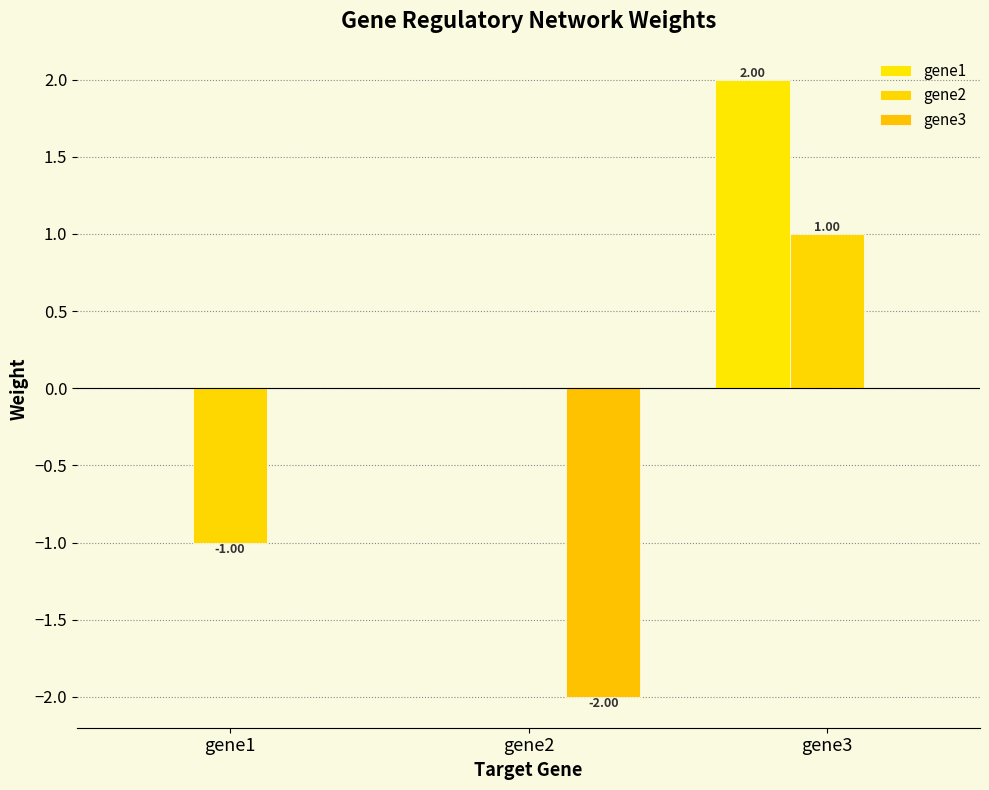

How many categories are shown in the chart?

3